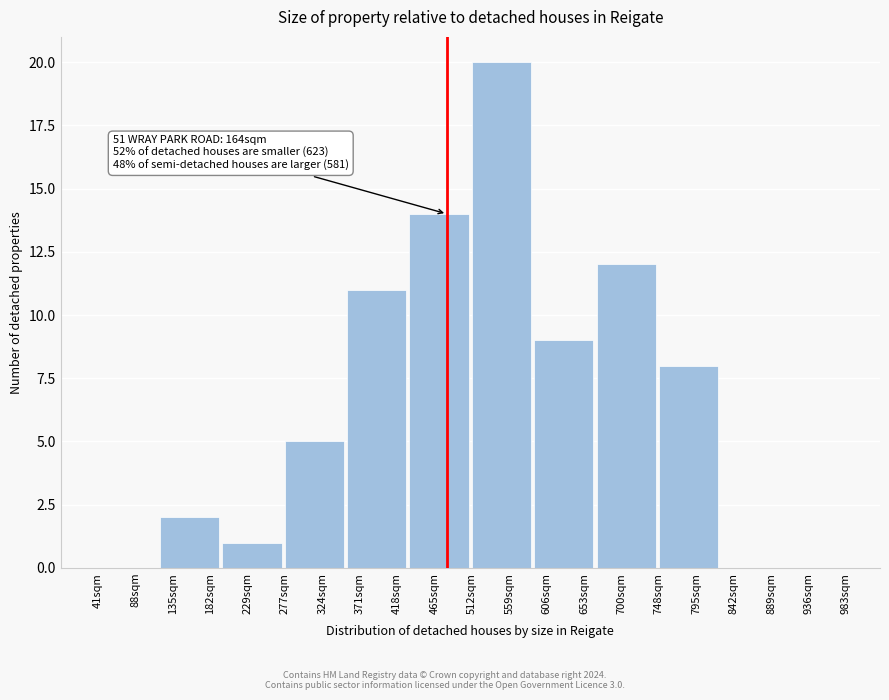

Reading left to right, transcribe all the data shown in this chart.

88sqm=0	135sqm=2	229sqm=1	324sqm=5	371sqm=11	465sqm=14	559sqm=20	606sqm=9	700sqm=12	795sqm=8	842sqm=0	936sqm=0